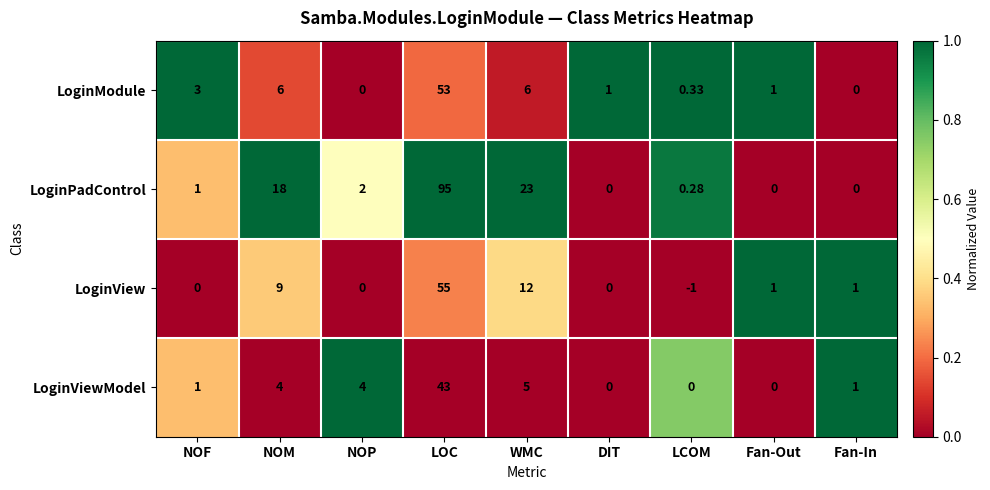

How many categories are shown in the chart?

9